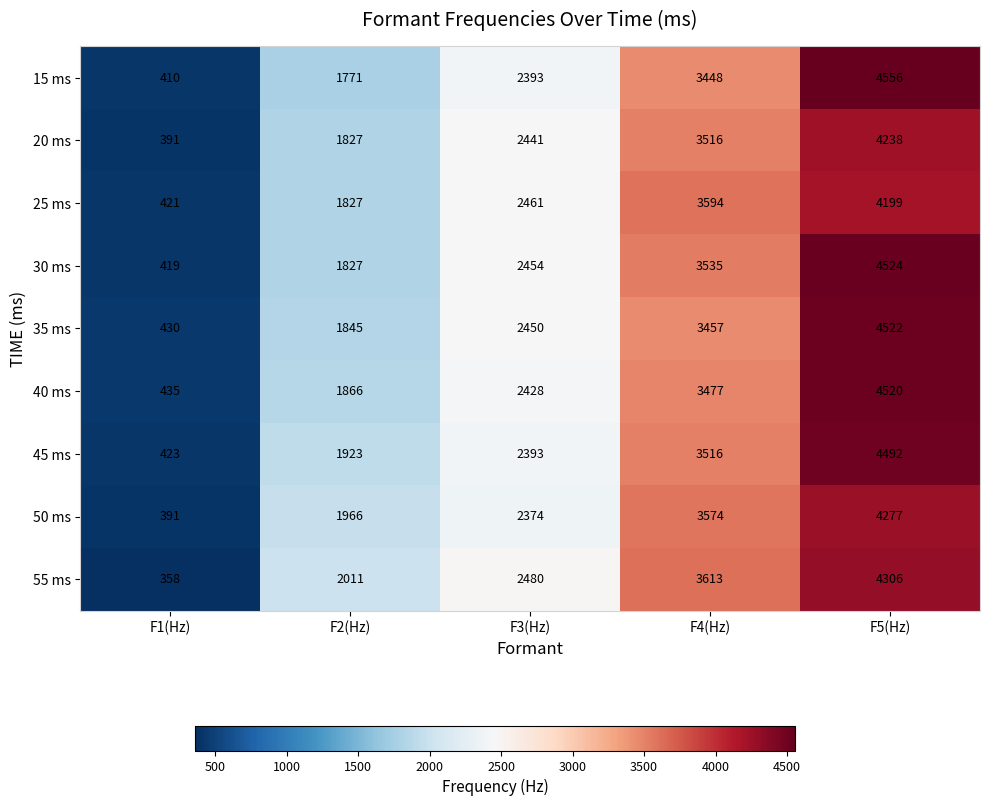

At F5(Hz), list the series in order from smallest to largest.

25 ms, 20 ms, 50 ms, 55 ms, 45 ms, 40 ms, 35 ms, 30 ms, 15 ms